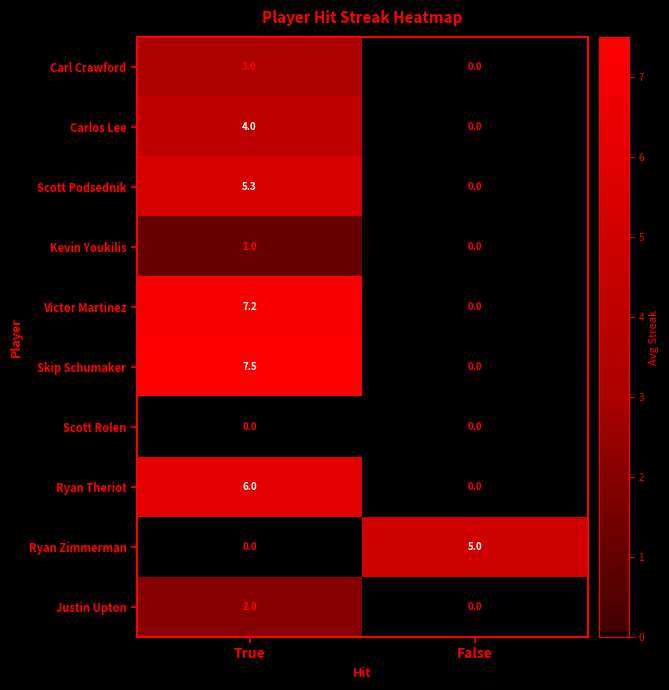

What is the greatest value displayed?

7.5